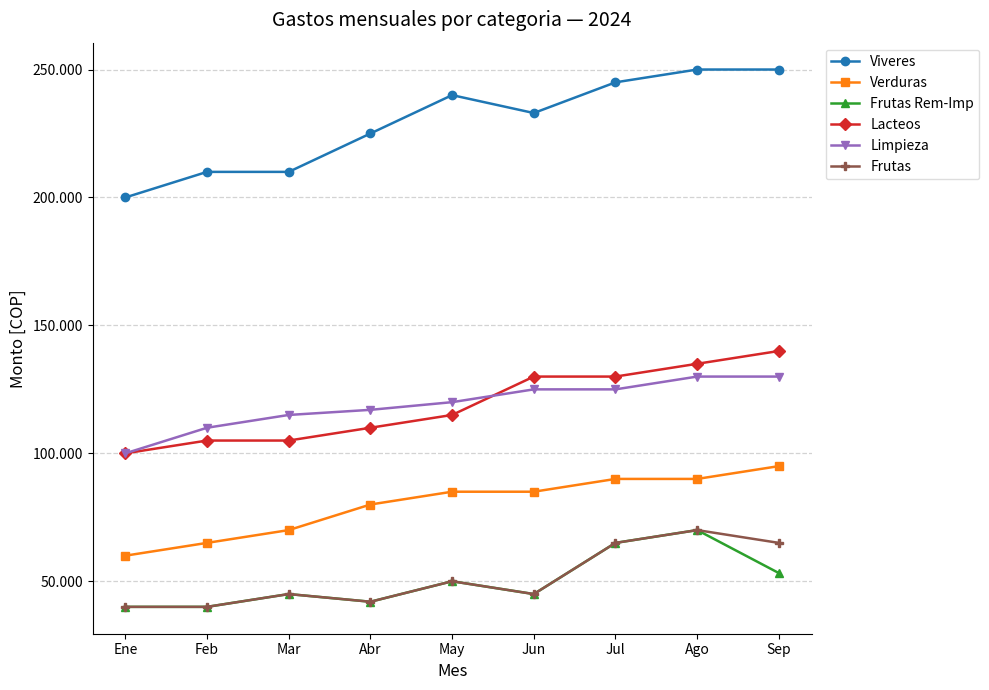

Reading right to left, extract all data points from this chart.

Viveres: 250000	250000	245000	233000	240000	225000	210000	210000	200000
Verduras: 95000	90000	90000	85000	85000	80000	70000	65000	60000
Frutas Rem-Imp: 53200	70000	65000	45000	50000	42000	45000	40000	40000
Lacteos: 140000	135000	130000	130000	115000	110000	105000	105000	100000
Limpieza: 130000	130000	125000	125000	120000	117000	115000	110000	100000
Frutas: 65000	70000	65000	45000	50000	42000	45000	40000	40000